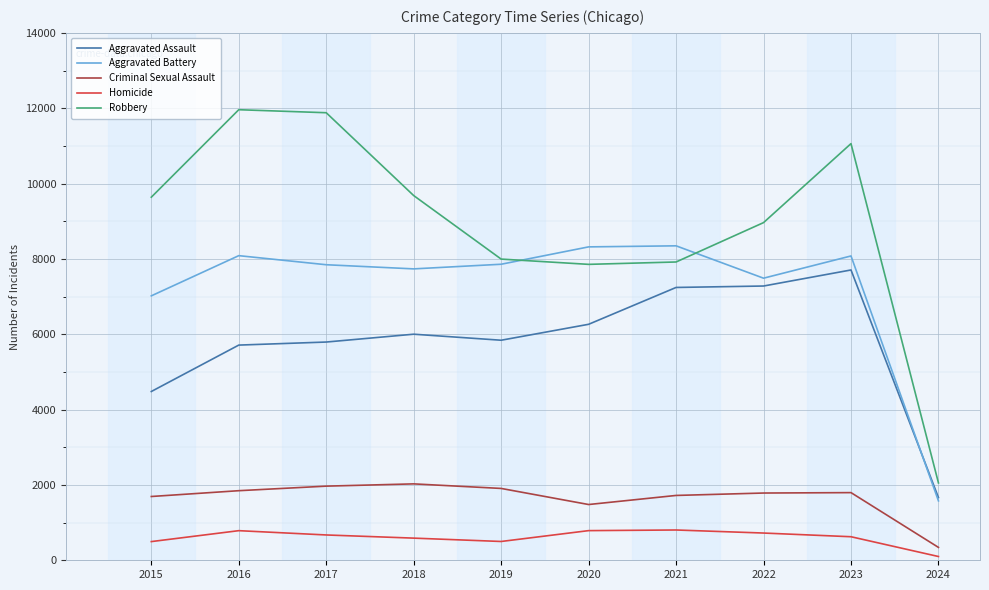

True or false: Robbery and Criminal Sexual Assault cross at least once.

False